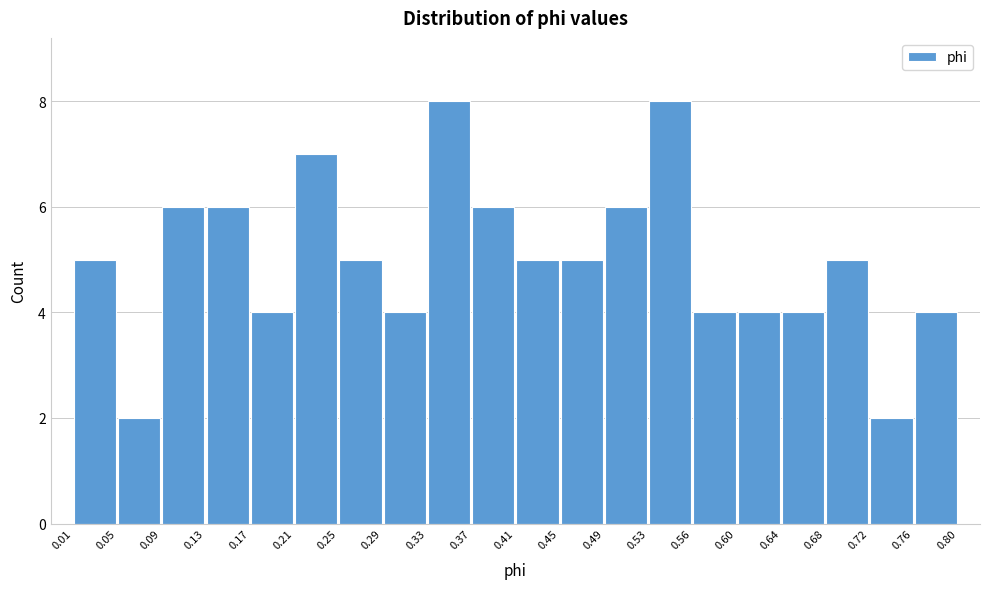

What is the height of the bar covering 0.17 to 0.21 on the x-axis? The values are not printed on the chart, so give them approximately, as read against the axis.

4